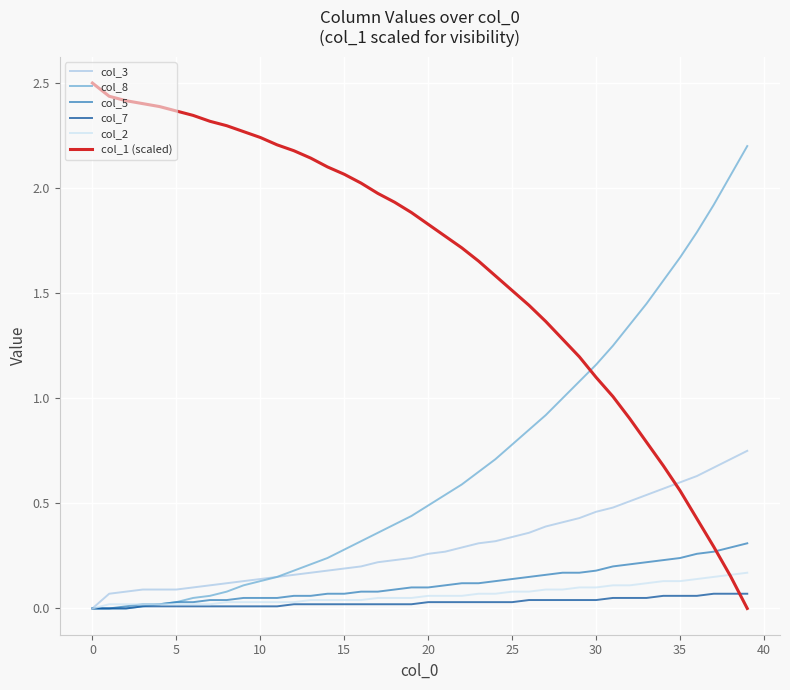

Which series has the largest total across all categories?

col_1 (scaled)